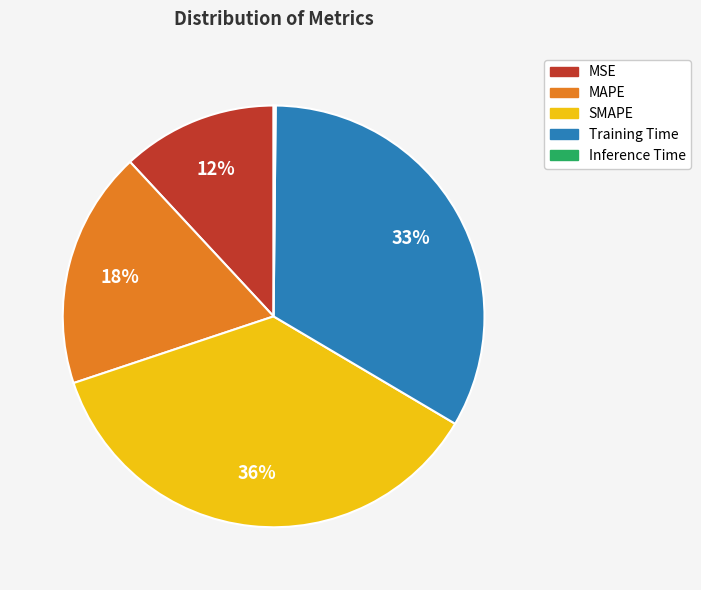

To the nearest percent, what portion does SMAPE represent?

36%